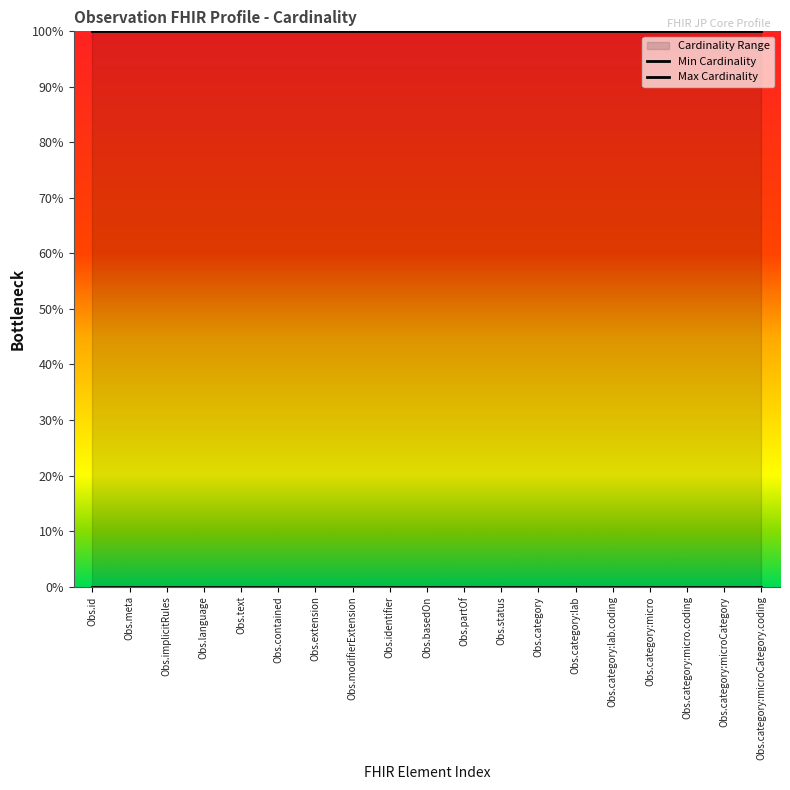

Which series has the largest total across all categories?

Max Cardinality